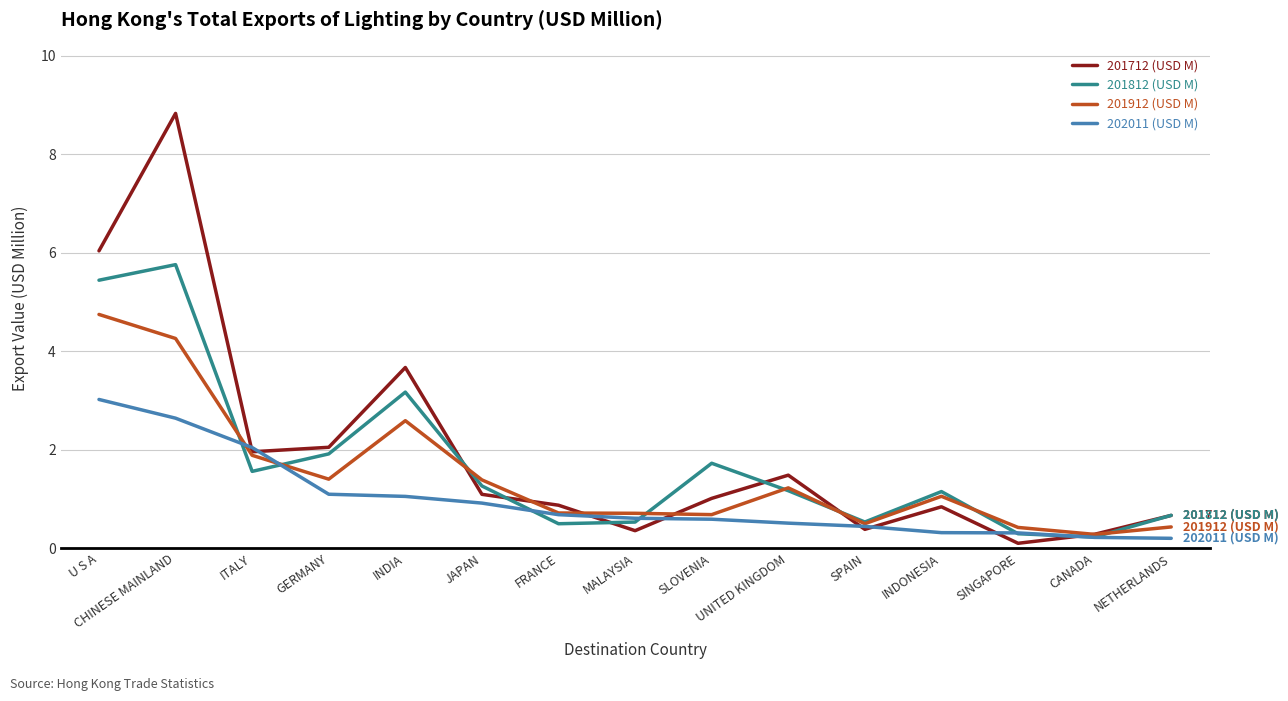

What is the difference between the highest and lowest values at GERMANY?

1.0